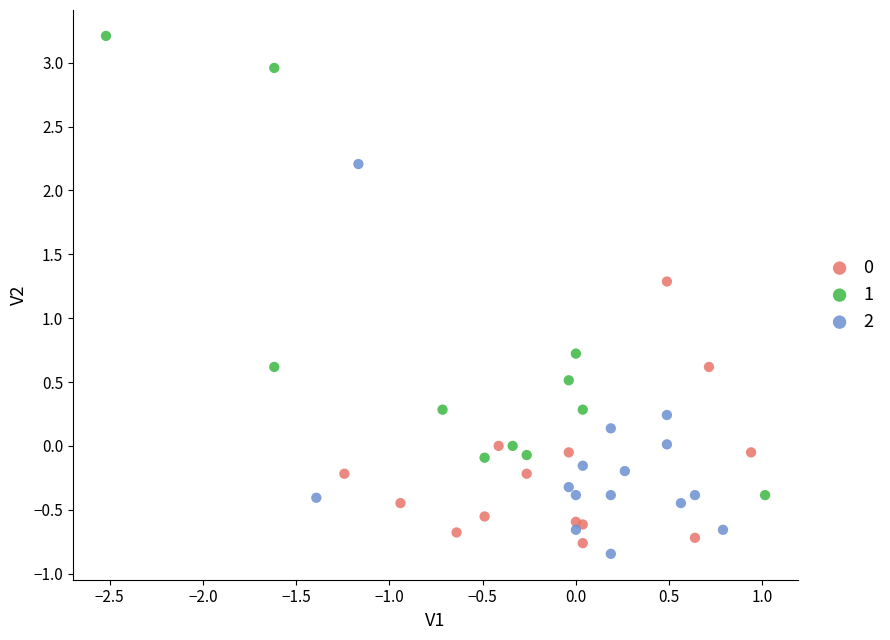

Which series reaches the maximum Y coordinate?

1